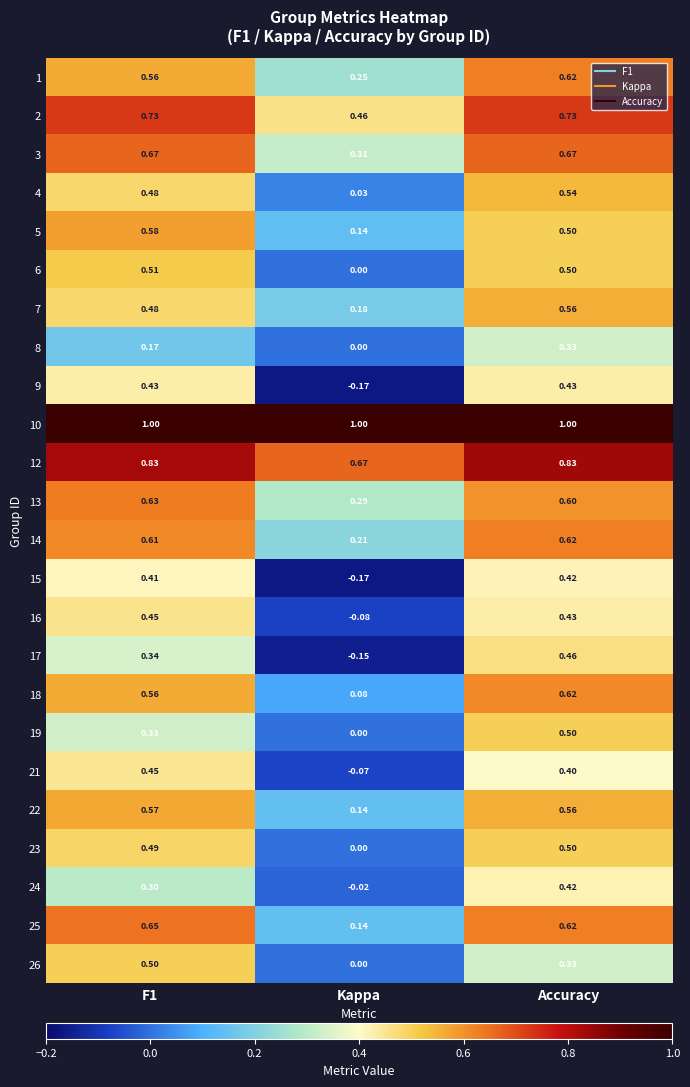

At which category is the sum across all series the highest?

Accuracy